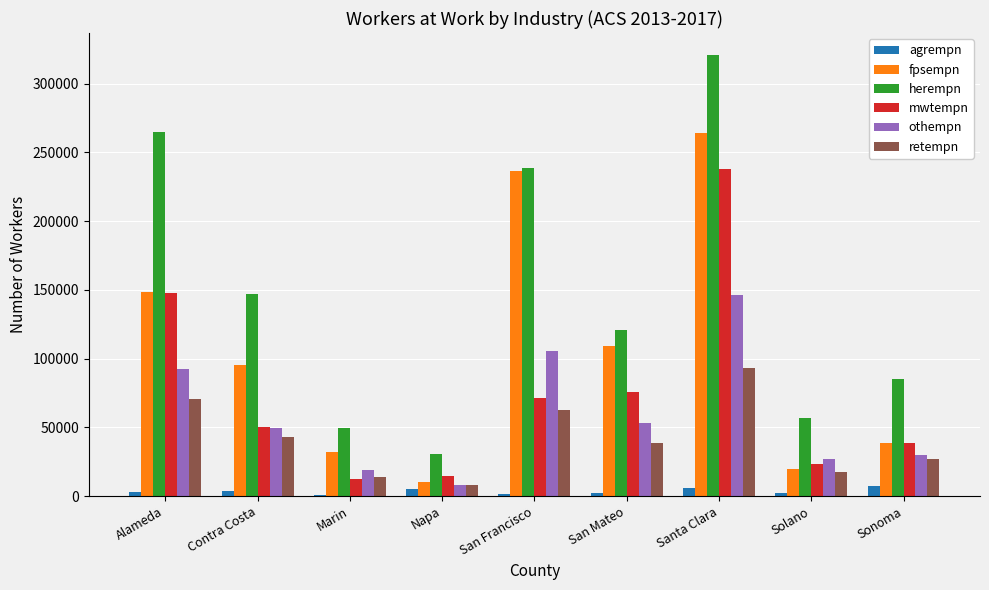

Between Contra Costa and San Francisco, which series saw the biggest shift?

fpsempn